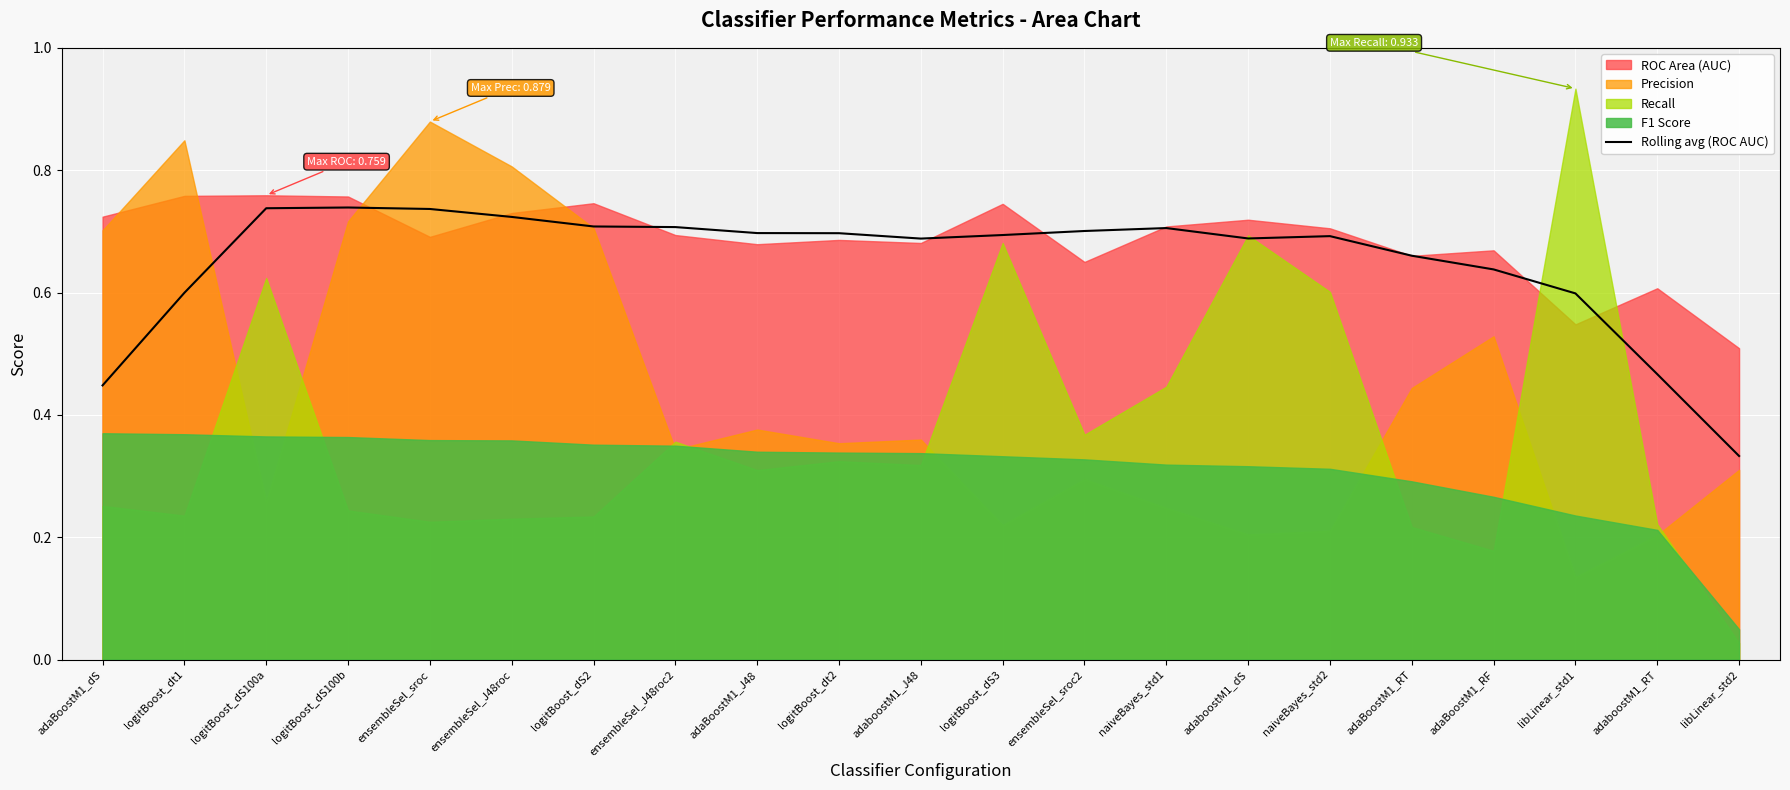

At which label is Rolling avg (ROC AUC) closest to 0?

libLinear_std2